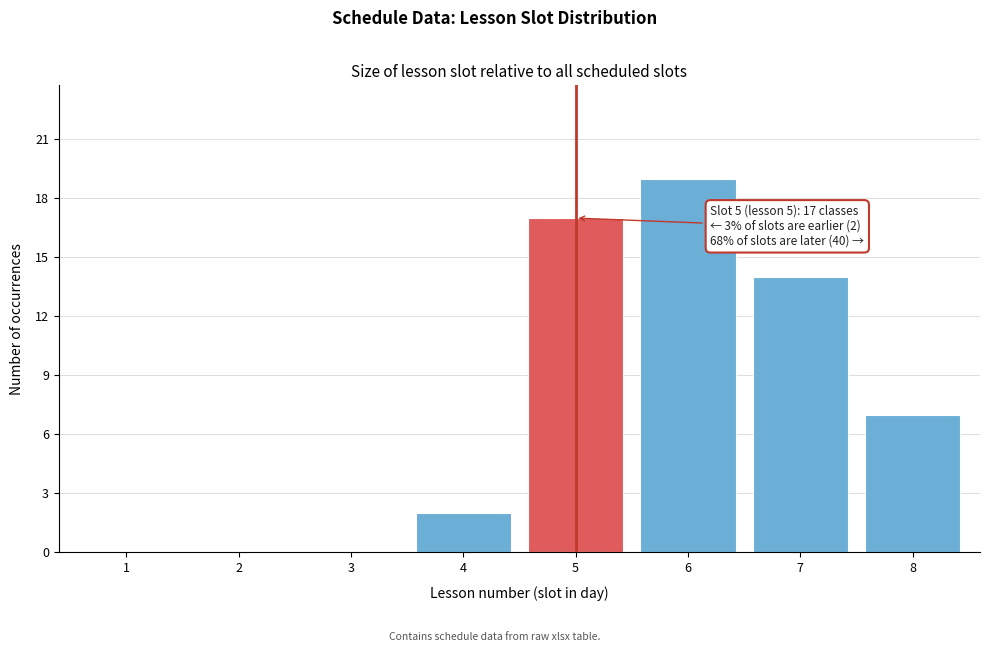

Reading right to left, extract all data points from this chart.

8=7	7=14	6=19	5=17	4=2	3=0	2=0	1=0